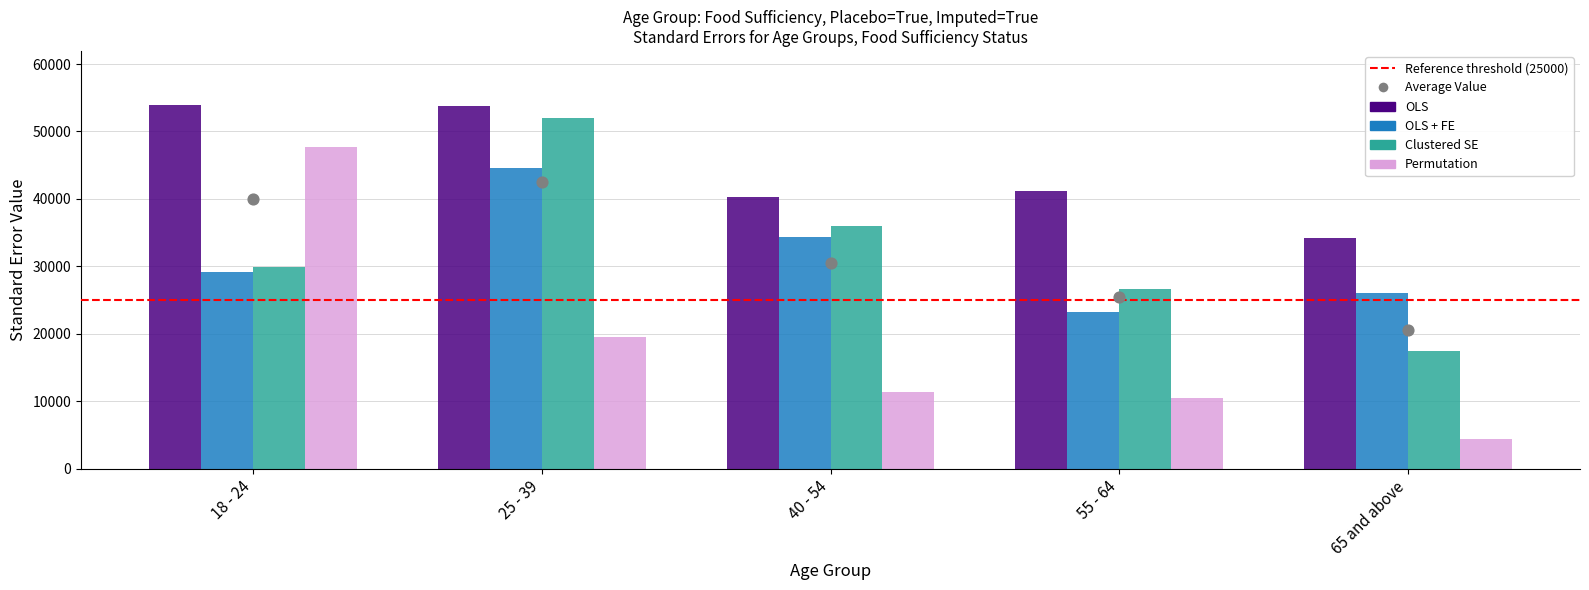

What are all the series names shown in the legend?

OLS, OLS + FE, Clustered SE, Permutation